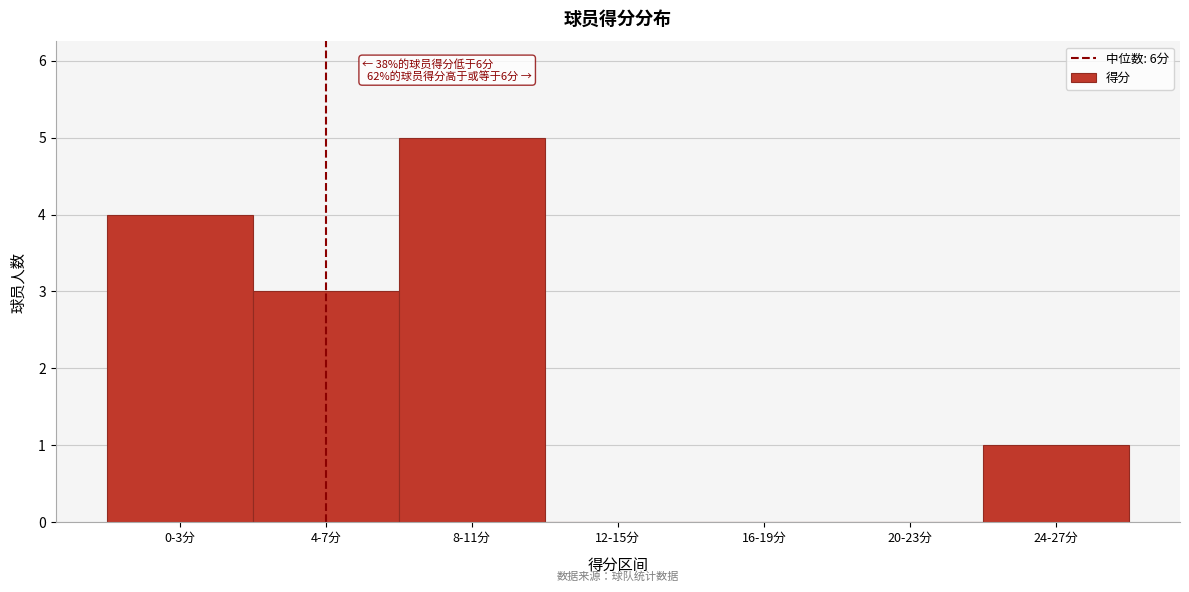

Reading left to right, extract all data points from this chart.

0-3分=4	4-7分=3	8-11分=5	12-15分=0	16-19分=0	20-23分=0	24-27分=1